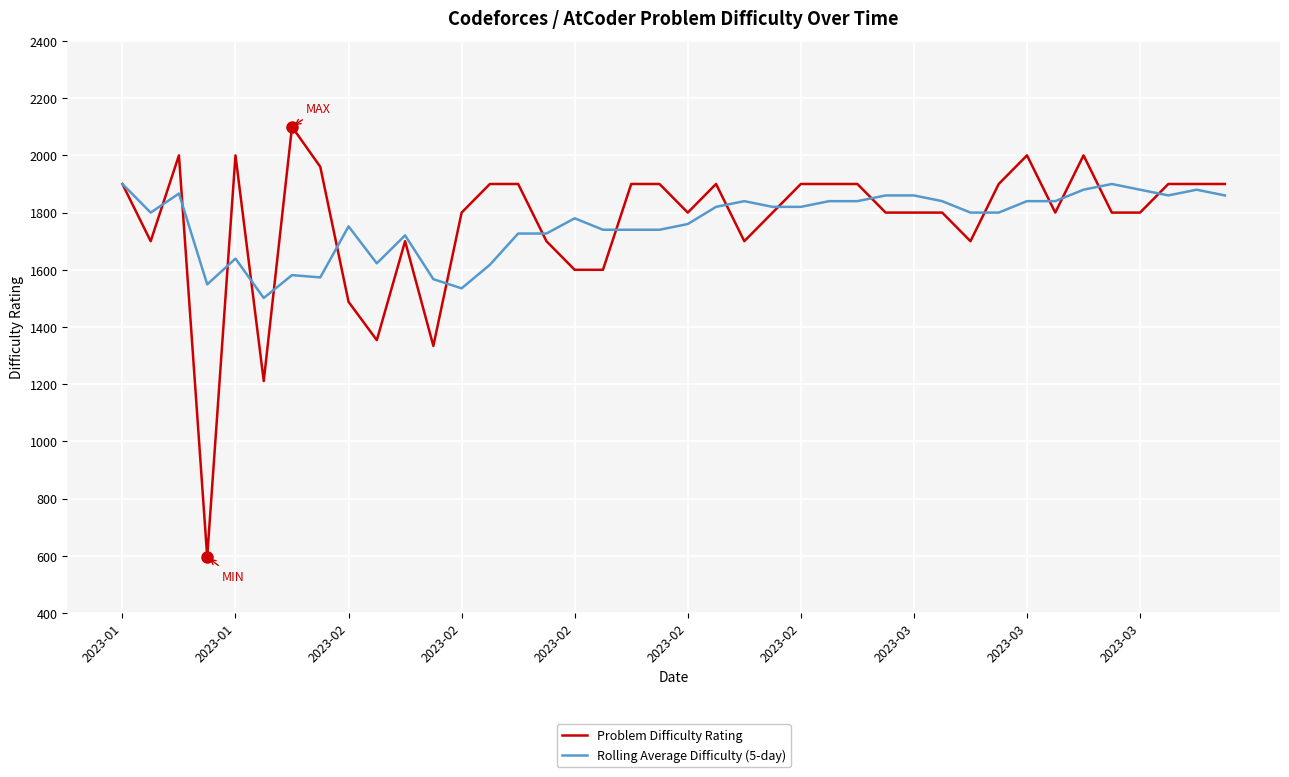

Which series has the widest spread of values?

Problem Difficulty Rating